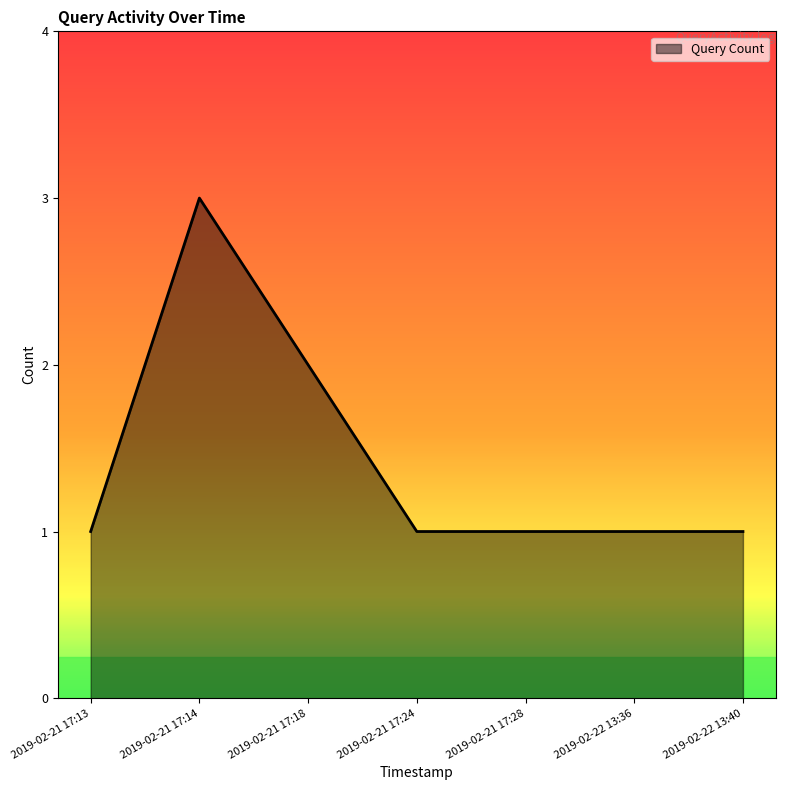

True or false: the data shows 0 at 2019-02-21 17:28.

False